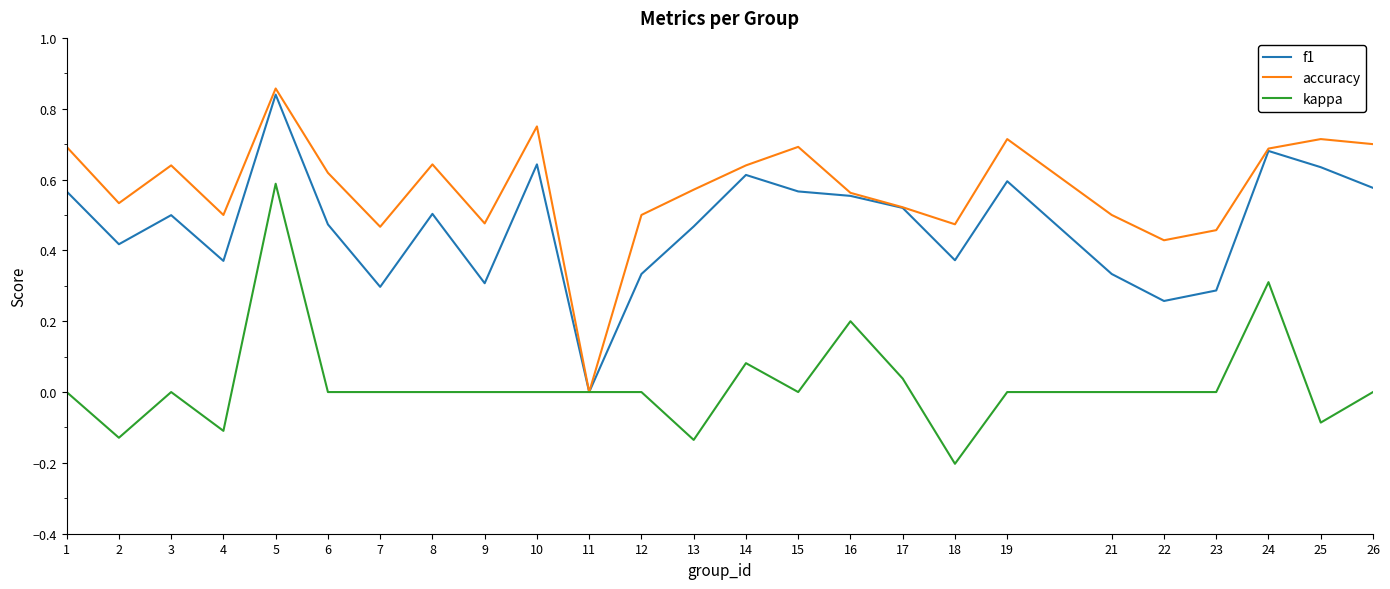

List the series in order of their overall mean, highest first.

accuracy, f1, kappa